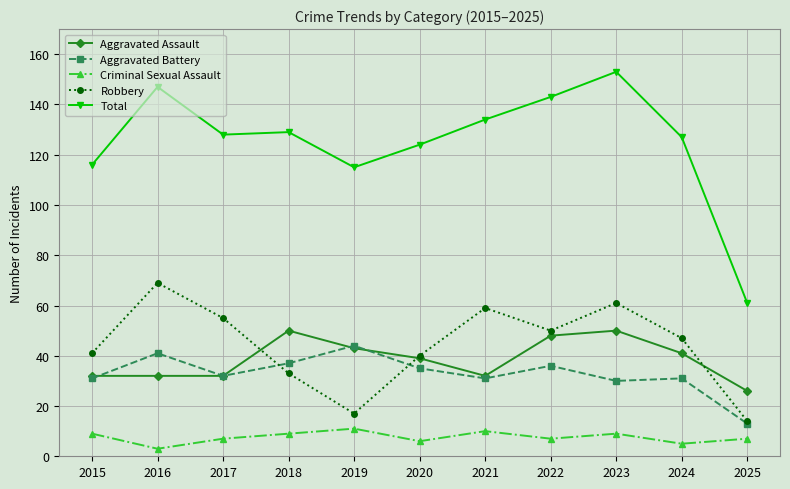

In Aggravated Battery, how many points are higher than both neighbors (excluding endpoints)?

4